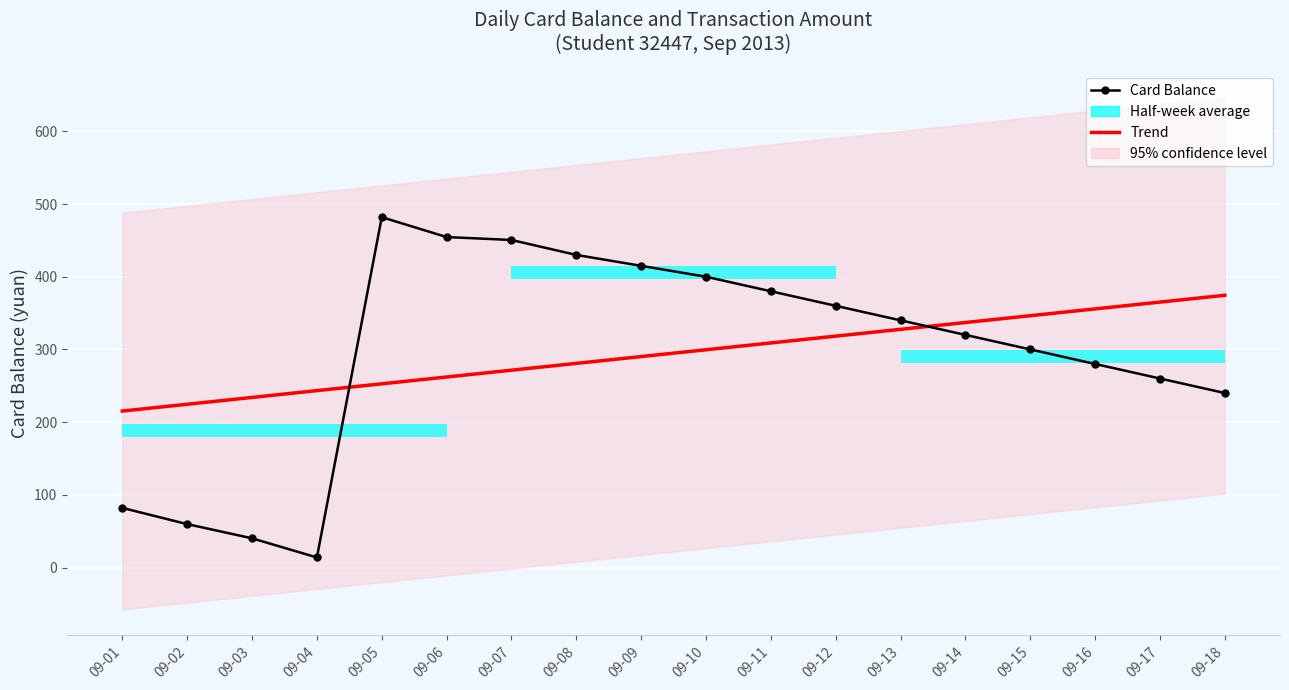

At which category does Card Balance reach its first local peak?

09-05